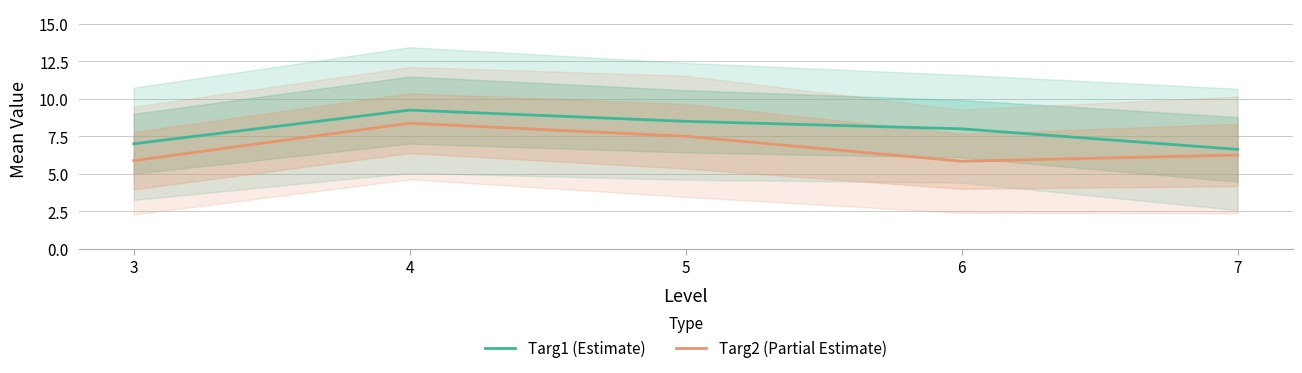

What is the difference between the maximum and minimum values in the Targ2 (Partial Estimate) series?

2.5